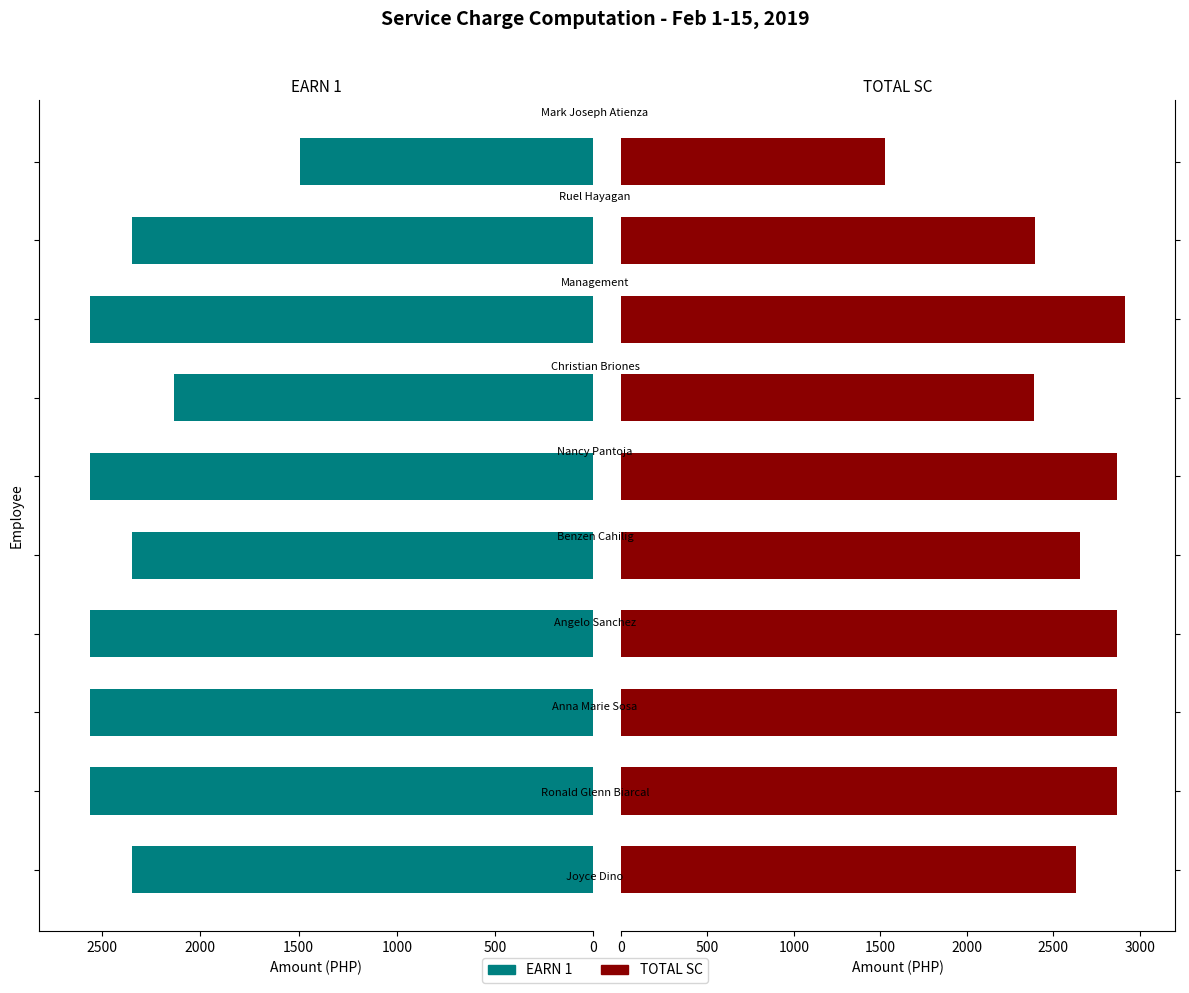

What is the difference between the highest and lowest values at 1500?

305.2